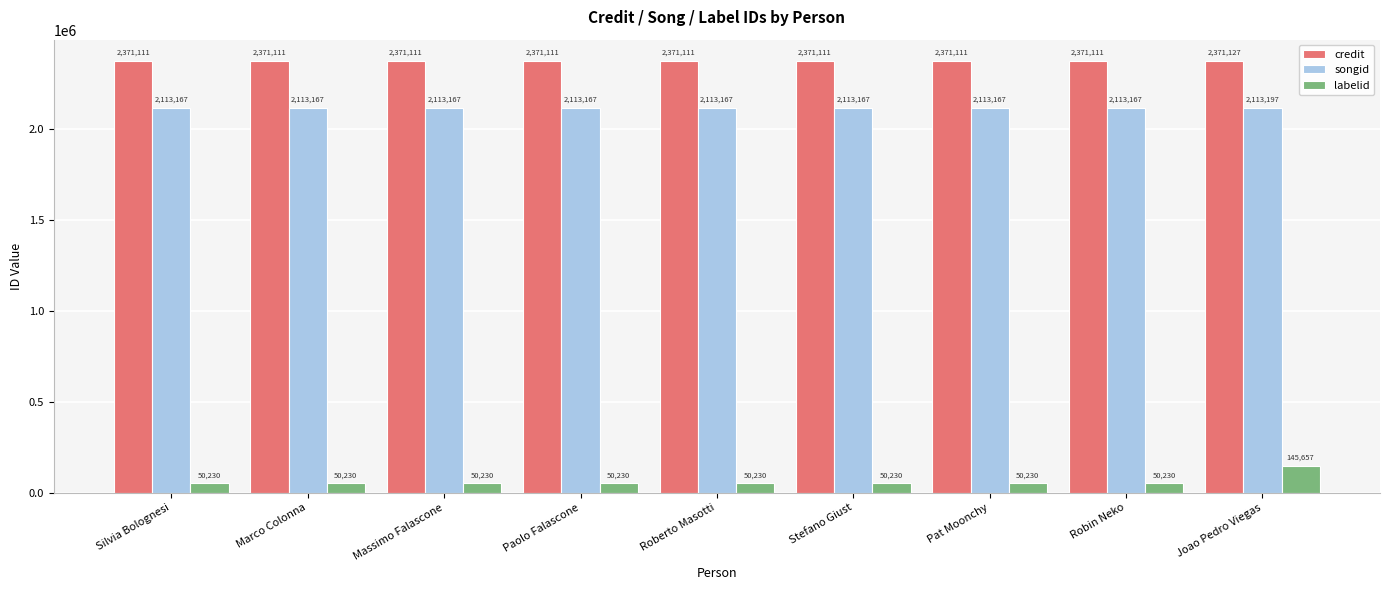

True or false: labelid has a value of 145657 at Joao Pedro Viegas.

True